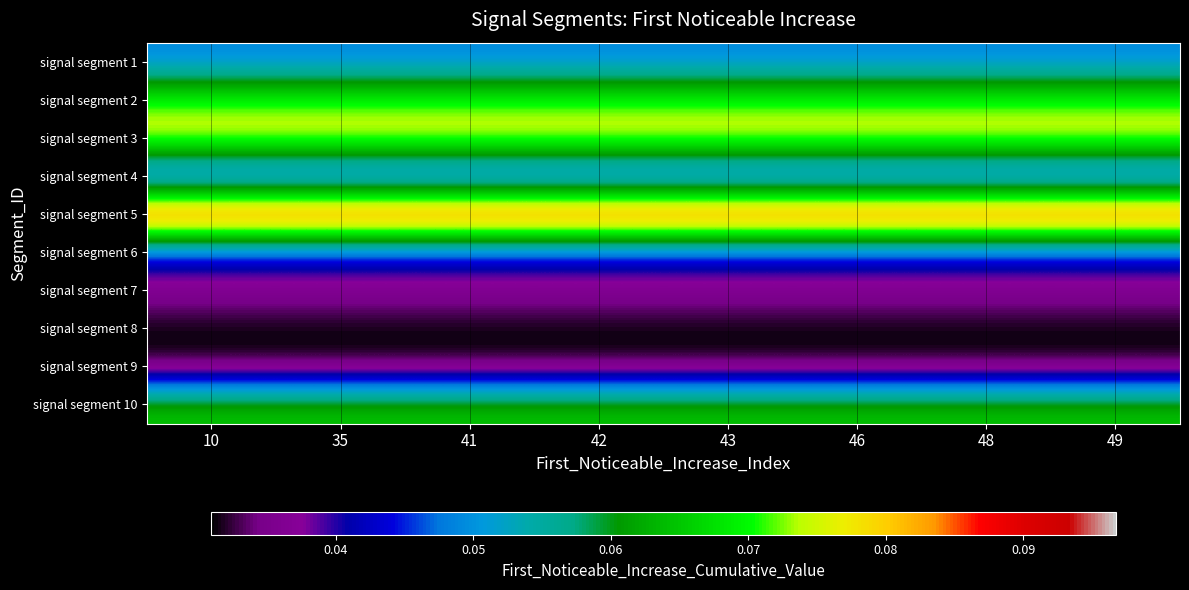

Reading right to left, what are all the values shown in this chart?

signal segment 1: 49=0.0	48=0.0	46=0.0	43=0.0	42=0.0	41=0.0	35=0.0	10=0.0
signal segment 2: 49=0.1	48=0.1	46=0.1	43=0.1	42=0.1	41=0.1	35=0.1	10=0.1
signal segment 3: 49=0.1	48=0.1	46=0.1	43=0.1	42=0.1	41=0.1	35=0.1	10=0.1
signal segment 4: 49=0.0	48=0.0	46=0.0	43=0.0	42=0.0	41=0.0	35=0.0	10=0.0
signal segment 5: 49=0.1	48=0.1	46=0.1	43=0.1	42=0.1	41=0.1	35=0.1	10=0.1
signal segment 6: 49=0.0	48=0.0	46=0.0	43=0.0	42=0.0	41=0.0	35=0.0	10=0.0
signal segment 7: 49=0.0	48=0.0	46=0.0	43=0.0	42=0.0	41=0.0	35=0.0	10=0.0
signal segment 8: 49=0.0	48=0.0	46=0.0	43=0.0	42=0.0	41=0.0	35=0.0	10=0.0
signal segment 9: 49=0.0	48=0.0	46=0.0	43=0.0	42=0.0	41=0.0	35=0.0	10=0.0
signal segment 10: 49=0.1	48=0.1	46=0.1	43=0.1	42=0.1	41=0.1	35=0.1	10=0.1